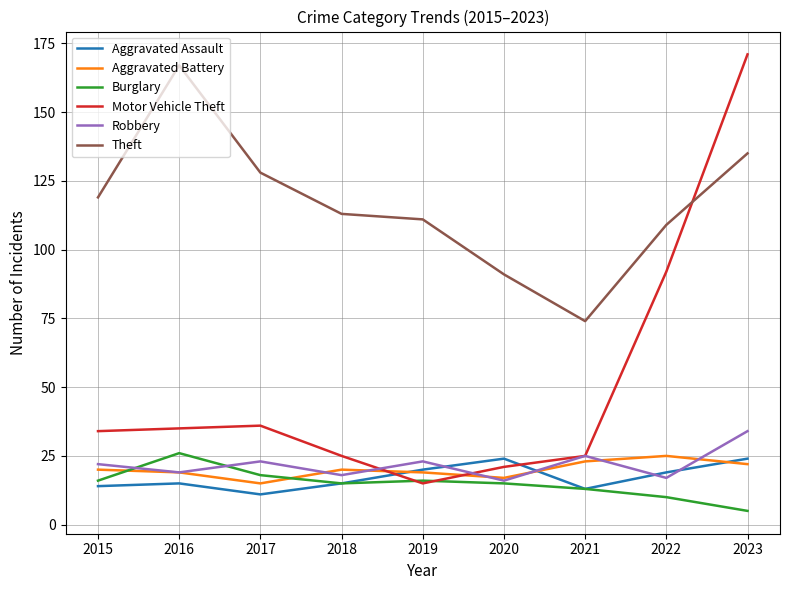

What value does the Theft series have at 2020?

91